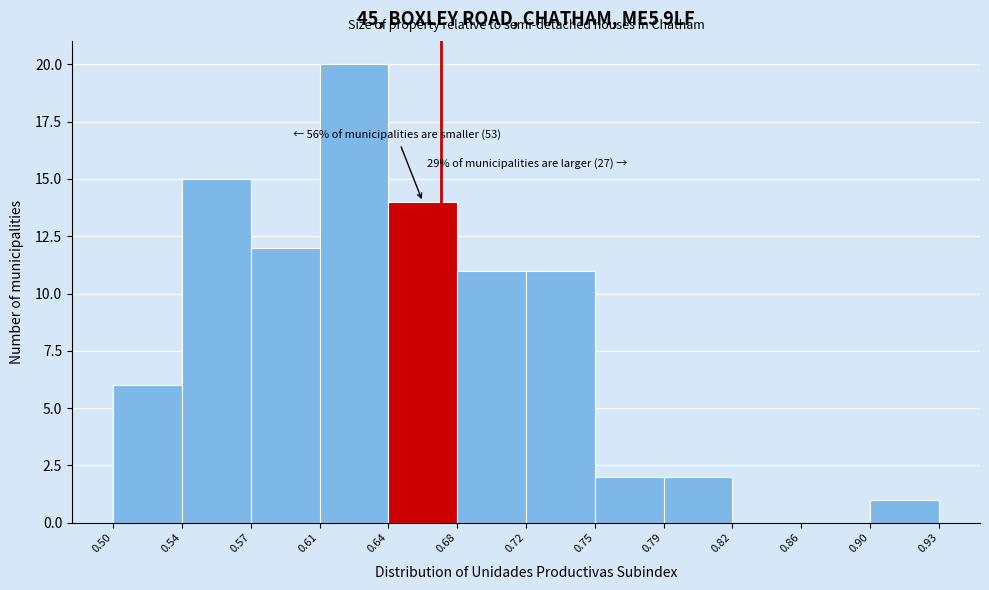

Over which range of the x-axis is the bar tallest?

0.61 to 0.64